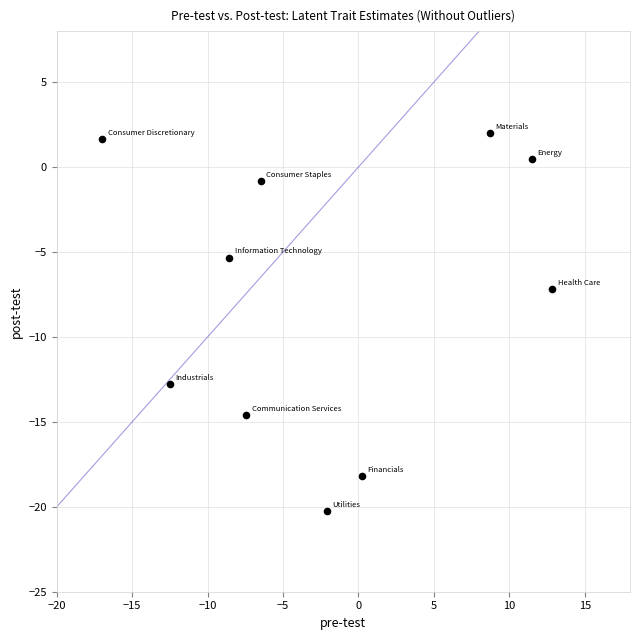

What is the average X value?

-2.1